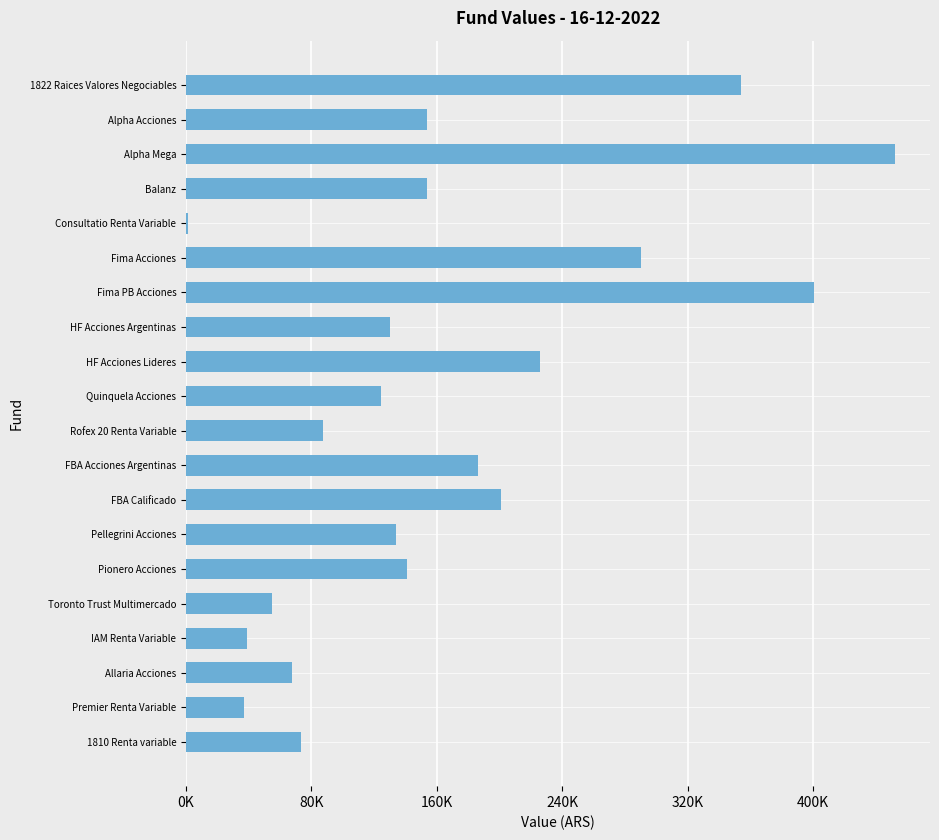

Between Pellegrini Acciones and Balanz, which is larger?

Balanz